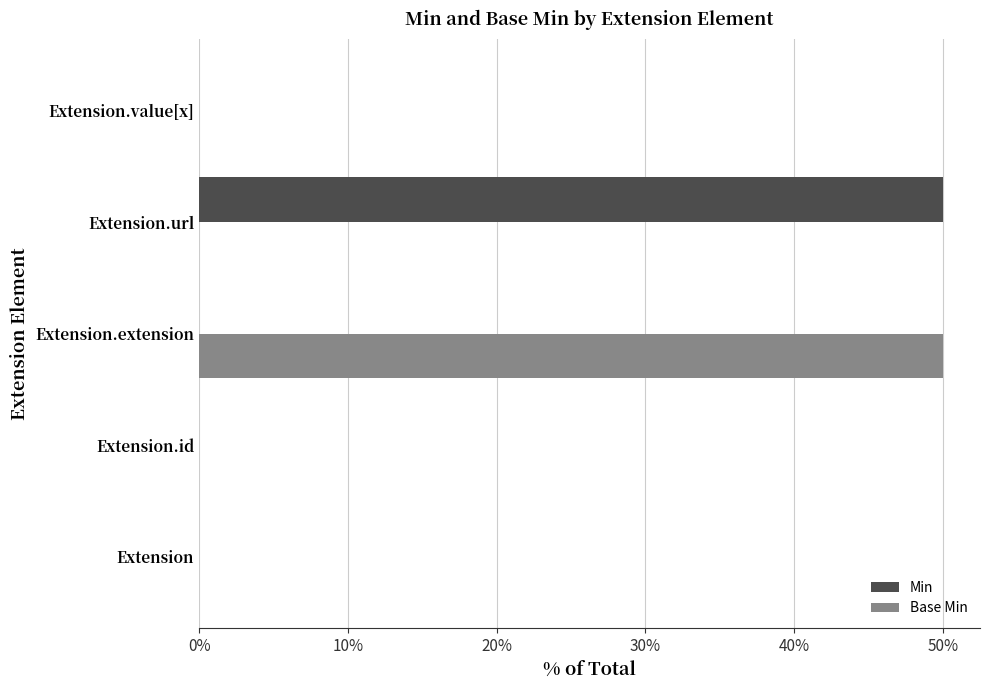

The Base Min series shows 29 at Extension.value[x]. True or false?

False